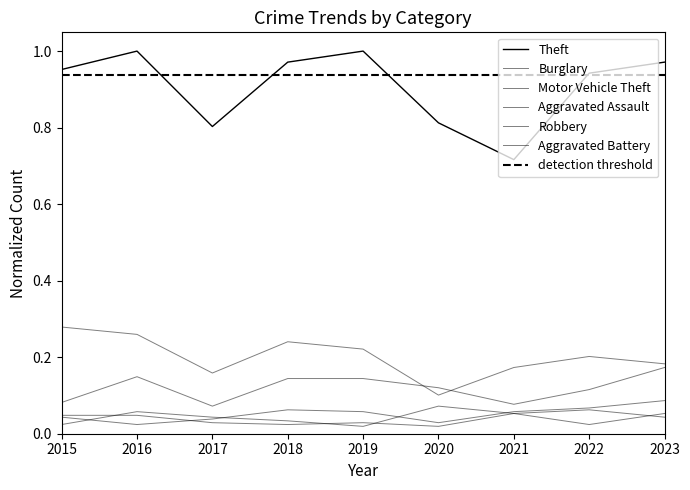

Reading left to right, what are all the values shown in this chart?

Theft: 2015=1.0	2016=1.0	2017=0.8	2018=1.0	2019=1.0	2020=0.8	2021=0.7	2022=0.9	2023=1.0
Burglary: 2015=0.3	2016=0.3	2017=0.2	2018=0.2	2019=0.2	2020=0.1	2021=0.2	2022=0.2	2023=0.2
Motor Vehicle Theft: 2015=0.1	2016=0.1	2017=0.1	2018=0.1	2019=0.1	2020=0.1	2021=0.1	2022=0.1	2023=0.2
Aggravated Assault: 2015=0.0	2016=0.0	2017=0.0	2018=0.1	2019=0.1	2020=0.0	2021=0.1	2022=0.1	2023=0.1
Robbery: 2015=0.0	2016=0.1	2017=0.0	2018=0.0	2019=0.0	2020=0.1	2021=0.1	2022=0.1	2023=0.0
Aggravated Battery: 2015=0.0	2016=0.0	2017=0.0	2018=0.0	2019=0.0	2020=0.0	2021=0.1	2022=0.0	2023=0.1